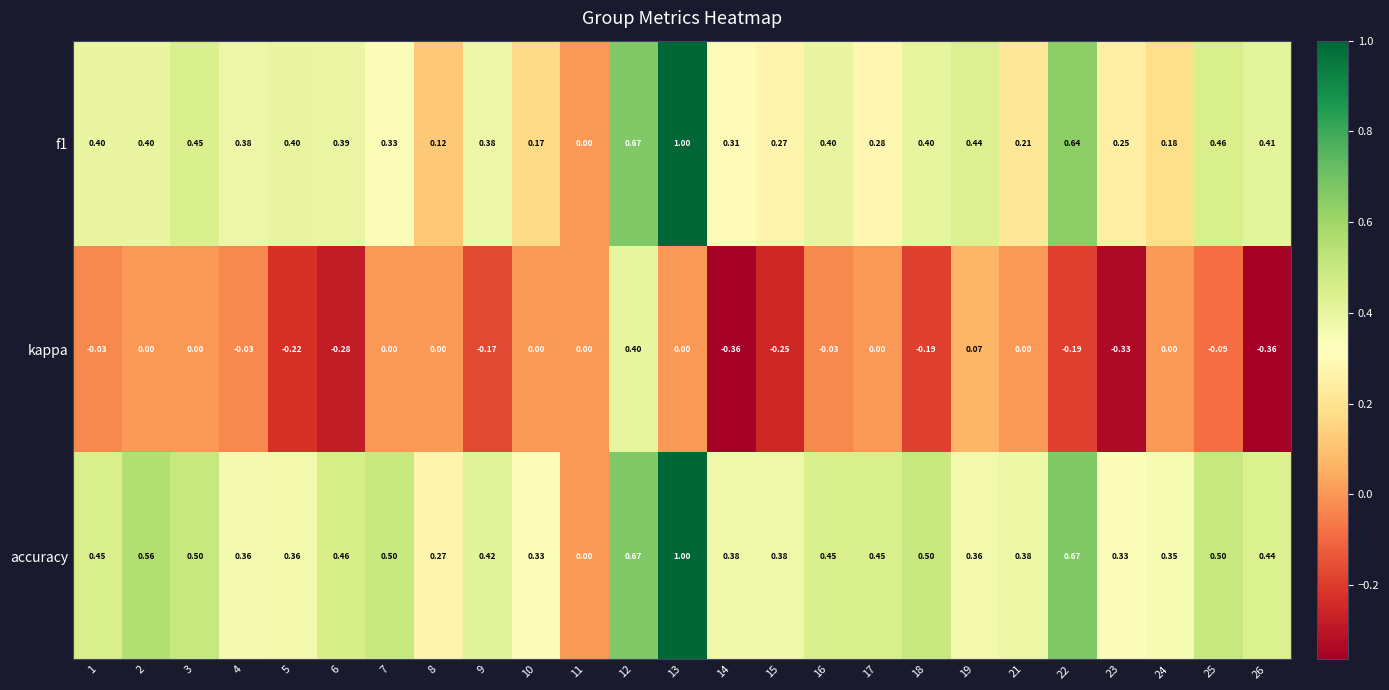

At which category is the sum across all series the highest?

13